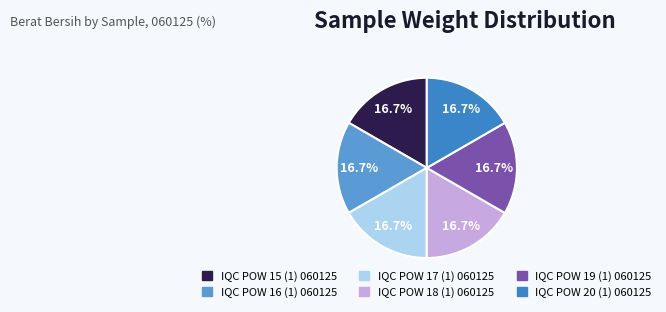

What percentage is the IQC POW 15 (1) 060125 slice, to the nearest percent?

17%